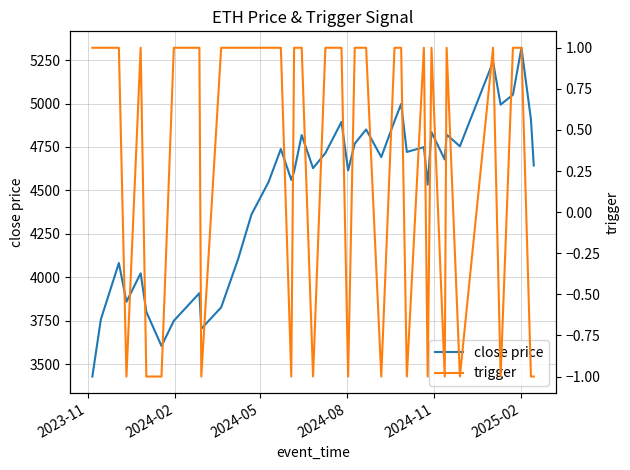

What is the lowest value of the close price series?

3428.0